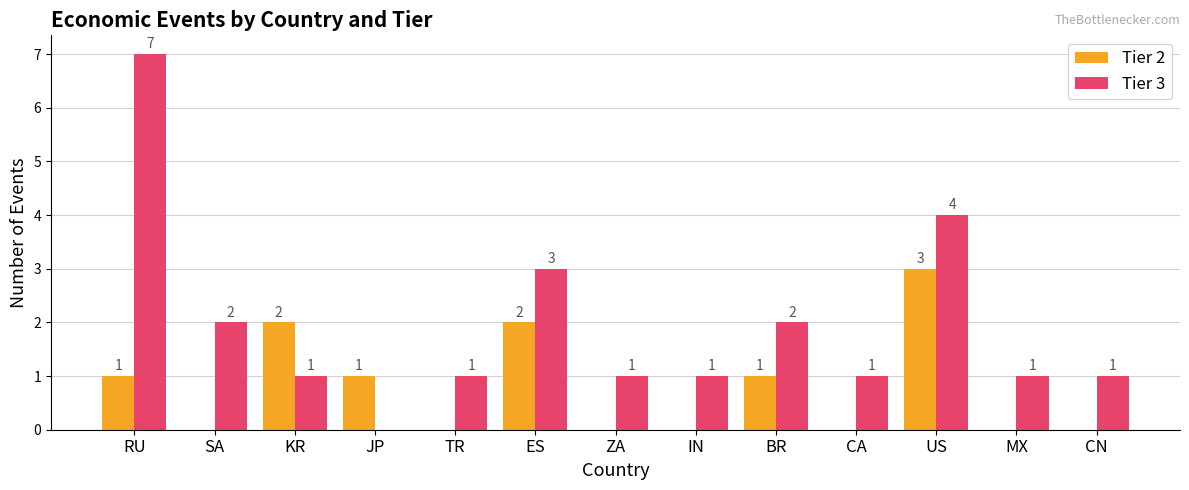

Which category has the highest value in the Tier 3 series?

RU